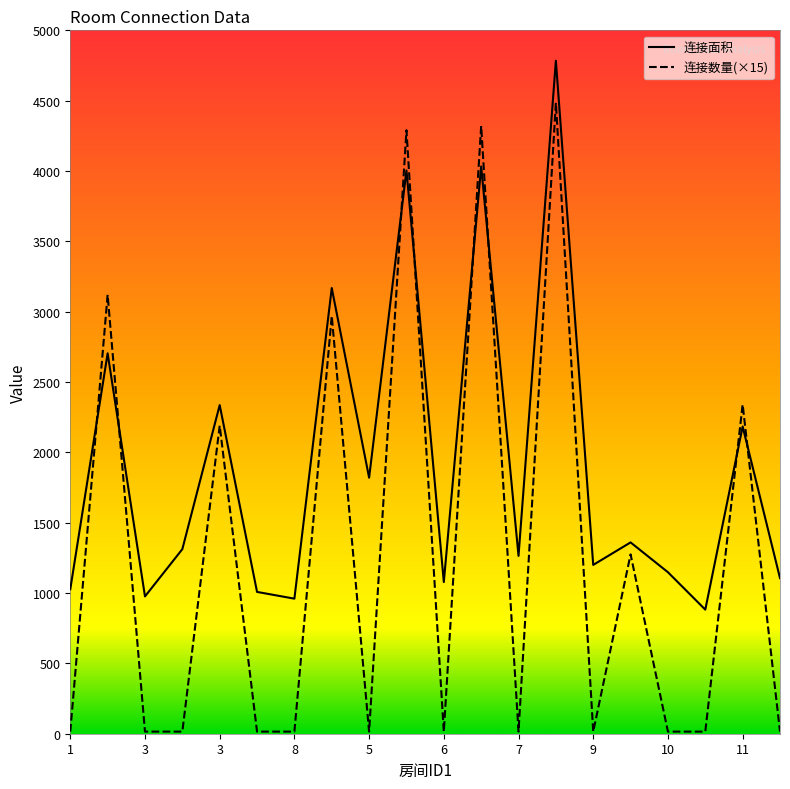

After their last crossing, which series has the higher values: 连接面积 or 连接数量(×15)?

连接面积